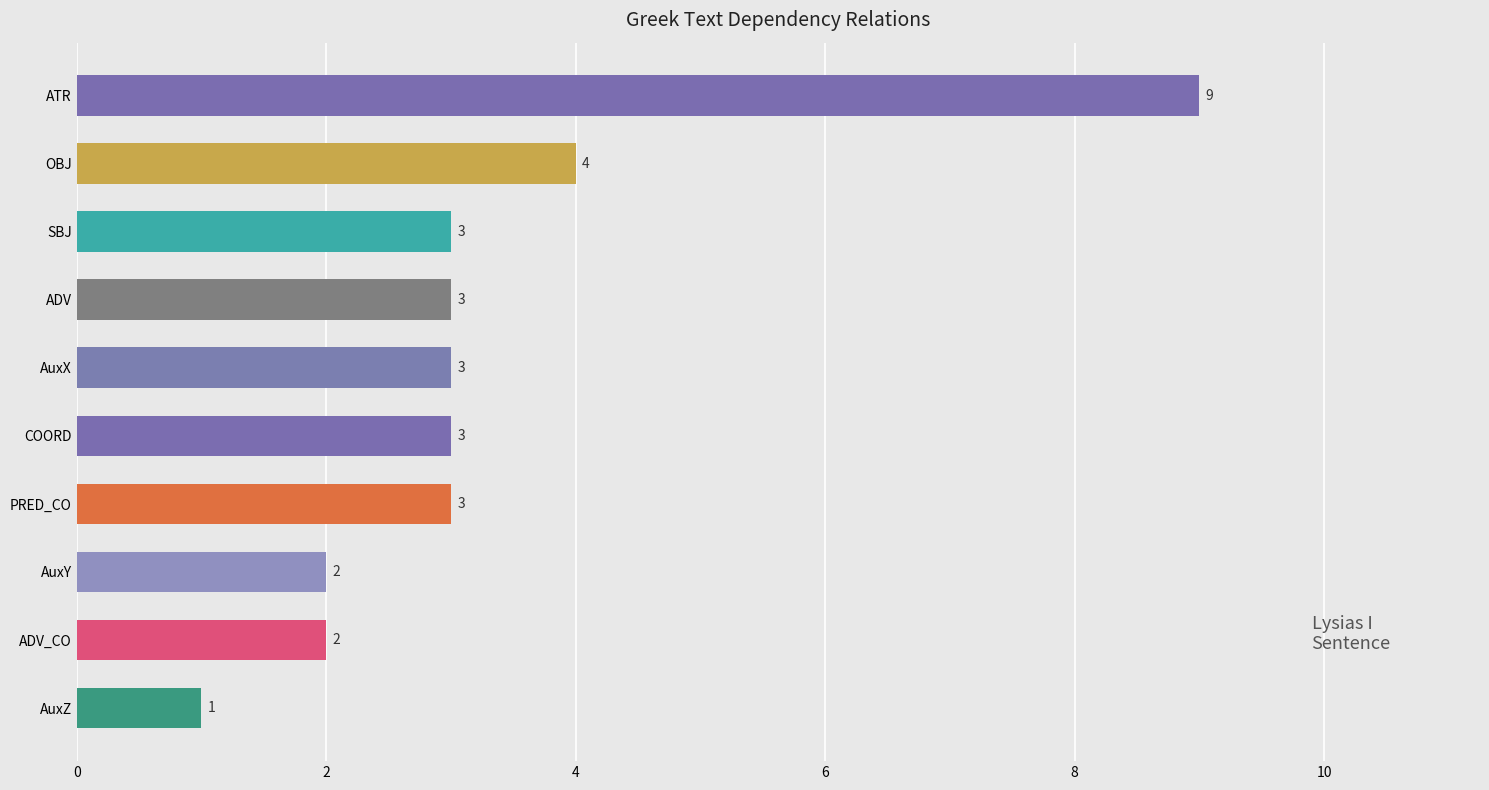

What is the difference between the maximum and minimum values?

8